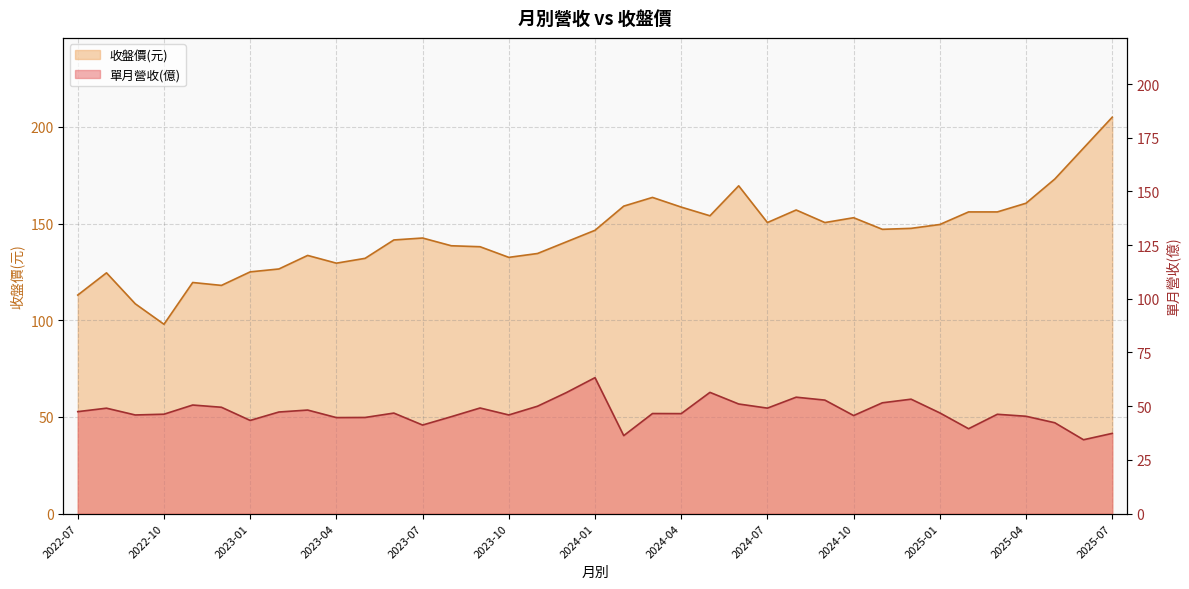

Reading right to left, extract all data points from this chart.

單月營收(億): 37.3	34.4	42.3	45.3	46.2	39.5	46.9	53.3	51.6	45.6	52.8	54.2	49.1	51.0	56.4	46.5	46.6	36.3	63.3	56.3	50.0	45.9	49.2	45.1	41.2	46.8	44.8	44.7	48.2	47.3	43.4	49.5	50.5	46.3	45.9	49.1	47.5
收盤價(元): 205.0	189.0	173.0	160.5	156.0	156.0	149.5	147.5	147.0	153.0	150.5	157.0	150.5	169.5	154.0	158.5	163.5	159.0	146.5	140.5	134.5	132.5	138.0	138.5	142.5	141.5	132.0	129.5	133.5	126.5	125.0	118.0	119.5	97.9	108.5	124.5	113.0